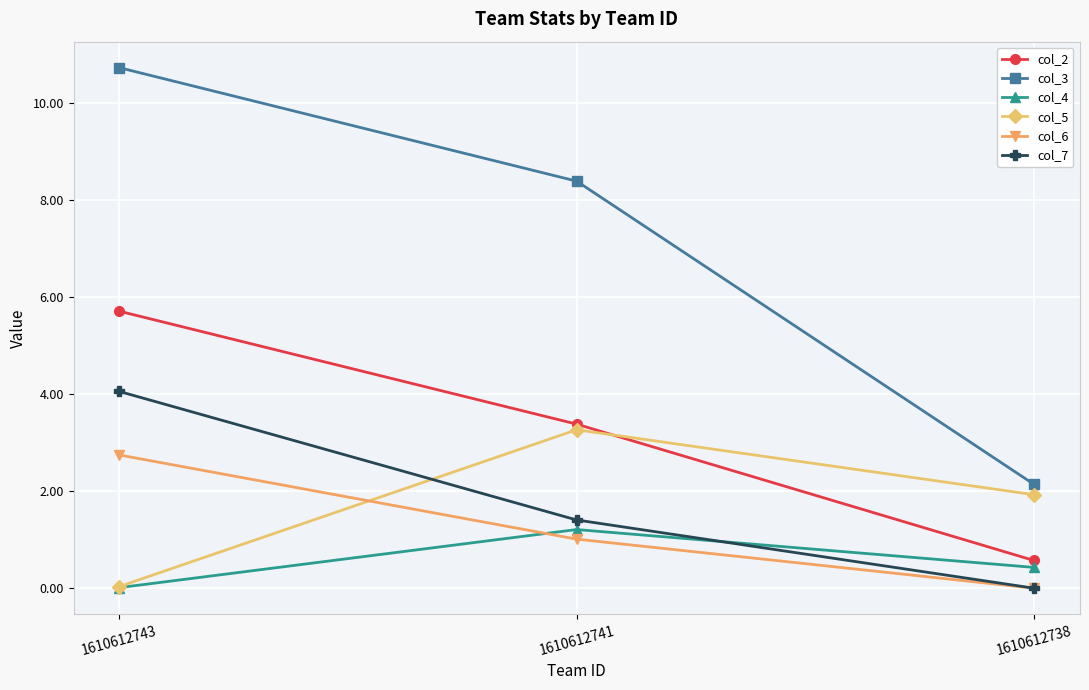

Does the chart have visible grid lines?

Yes